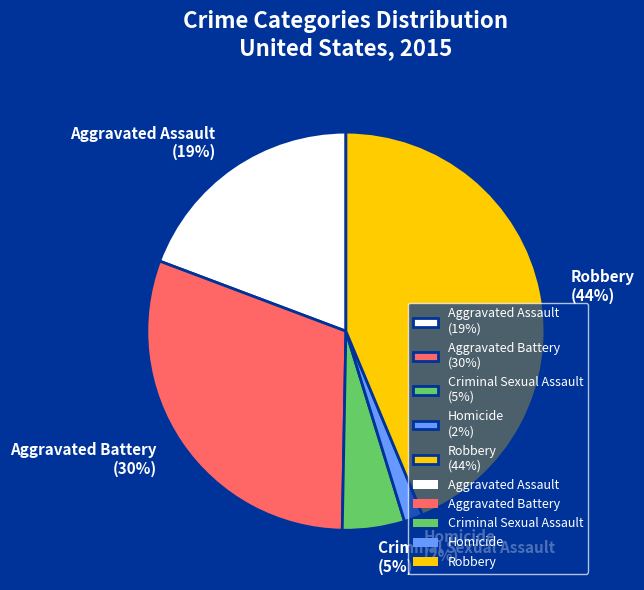

True or false: Robbery accounts for 52% of the total.

False